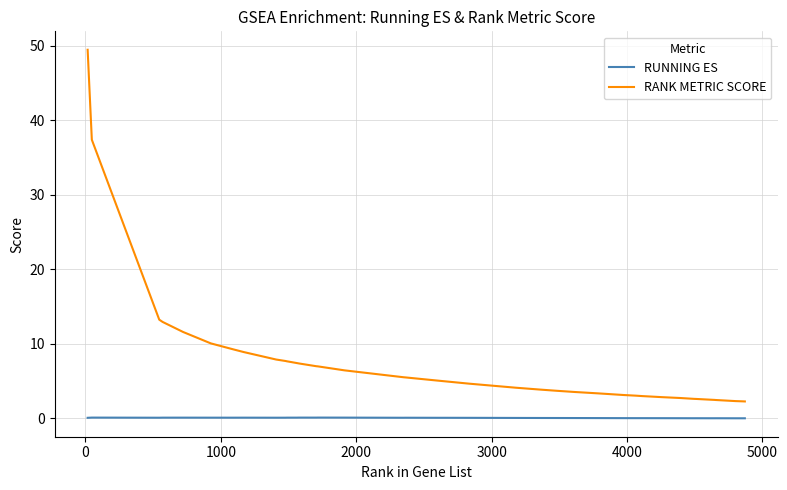

True or false: RANK METRIC SCORE and RUNNING ES cross at least once.

False